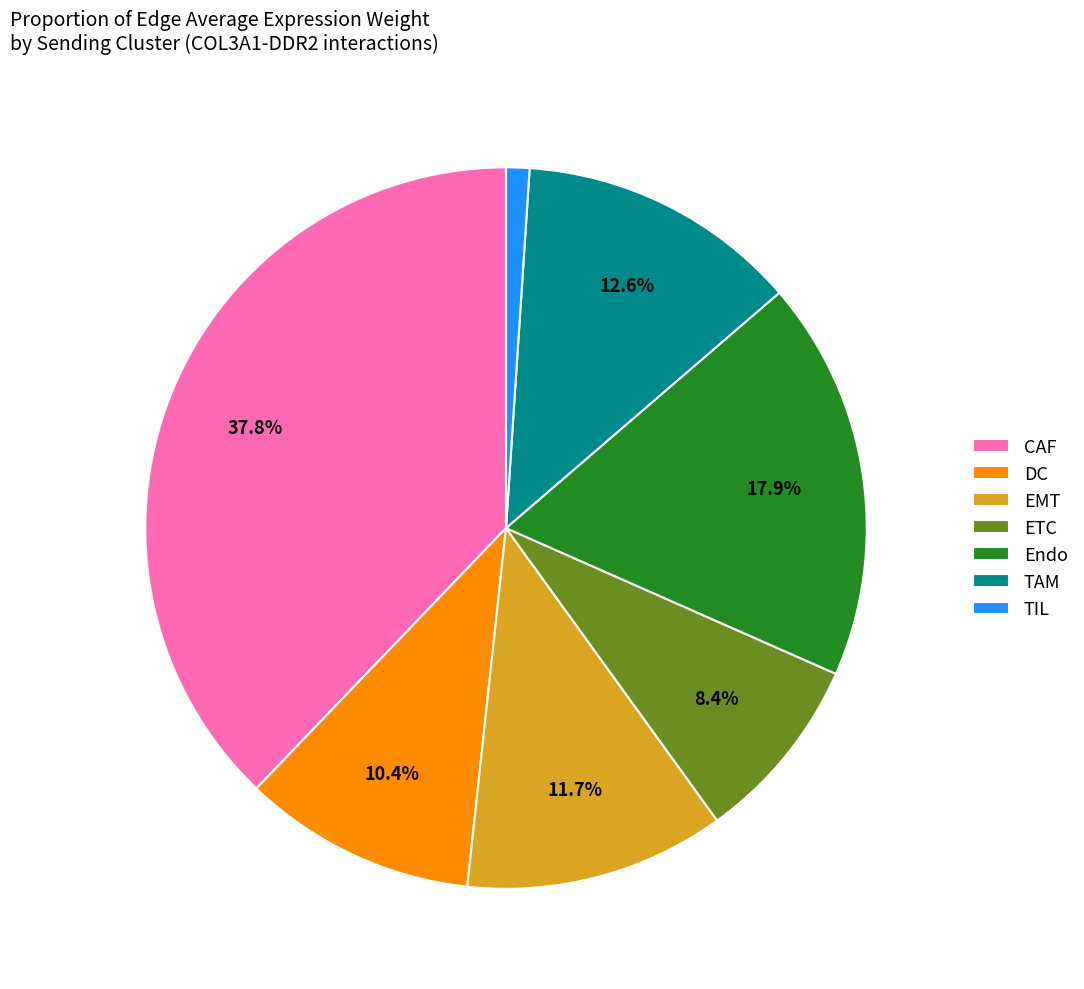

Does any single category account for the majority?

No